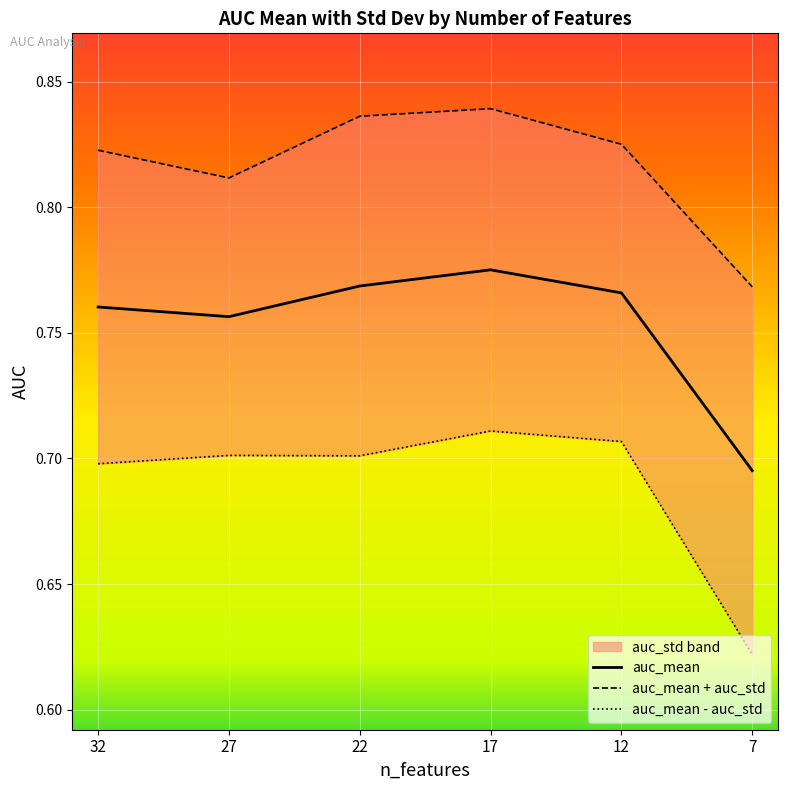

Is it true that the value at 22 is 0.4?

False